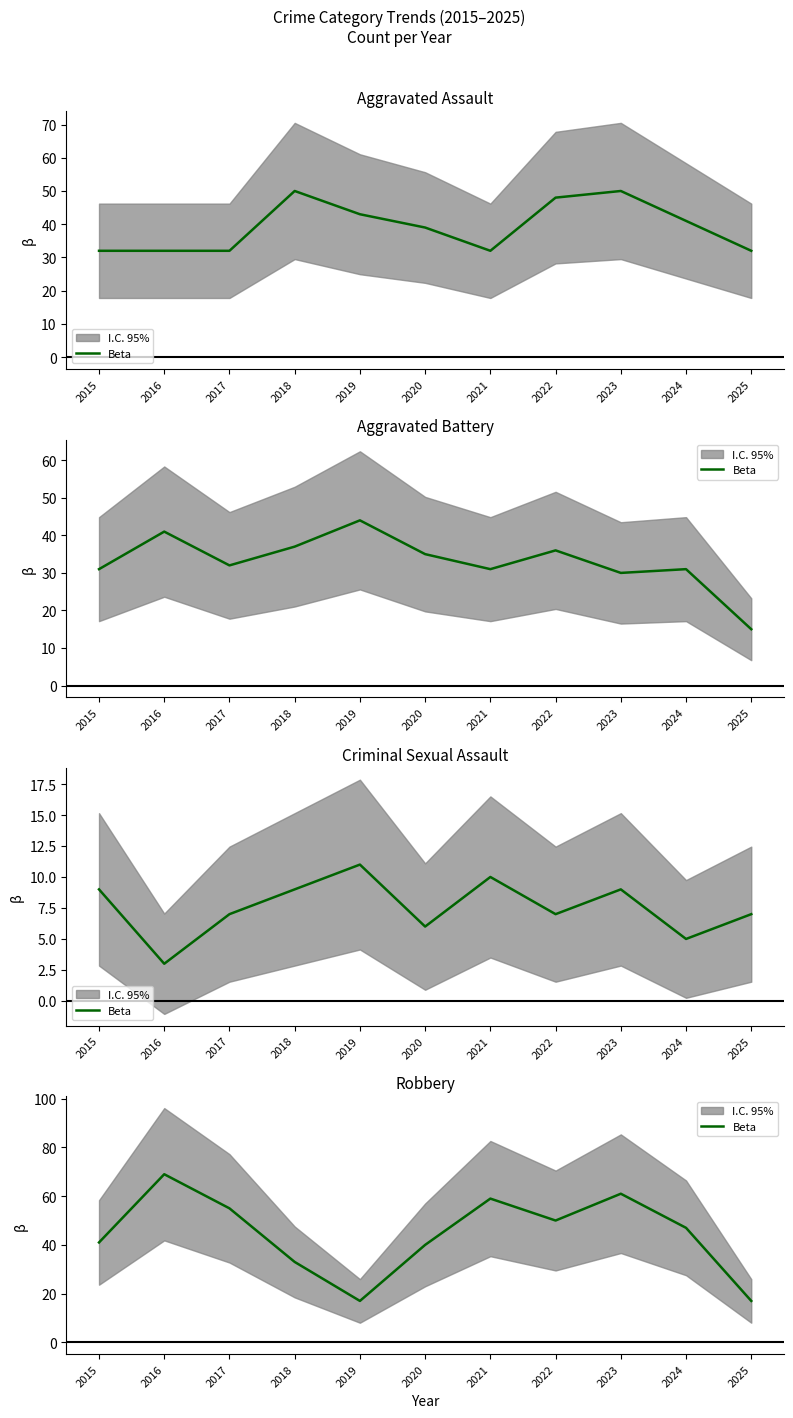

Reading right to left, extract all data points from this chart.

17	47	61	50	59	40	17	33	55	69	41